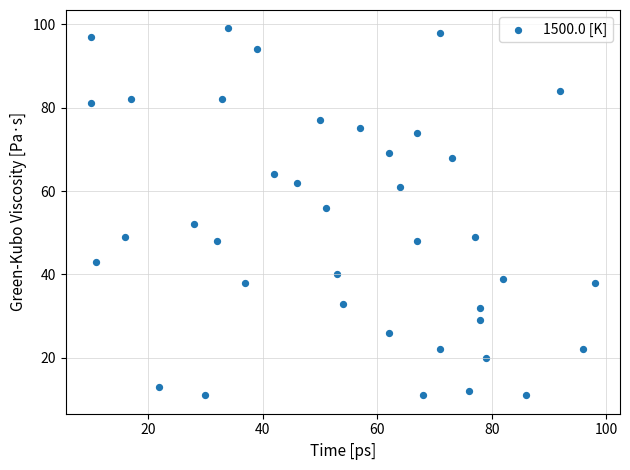

What Y value in the scatter plot is closest to 55?

56